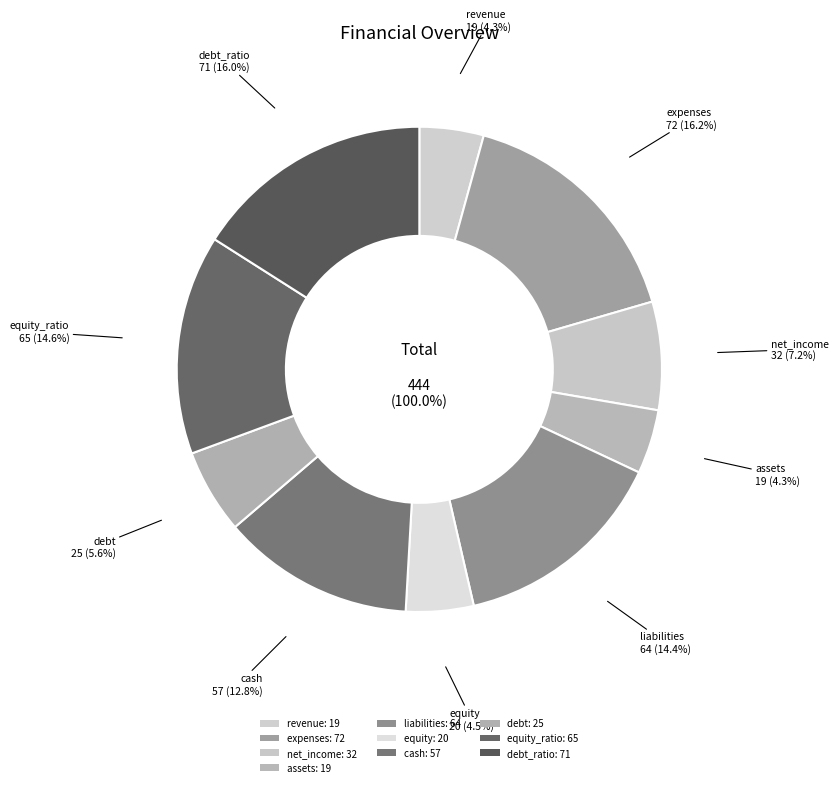

Rank the categories by value from highest to lowest.

expenses, debt_ratio, equity_ratio, liabilities, cash, net_income, debt, equity, revenue, assets